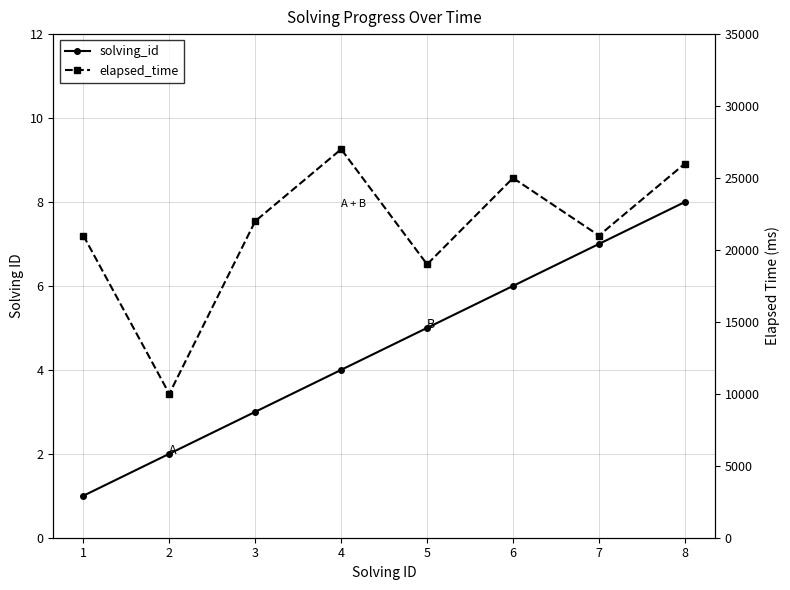

How many data points in elapsed_time are less than 22000?

4